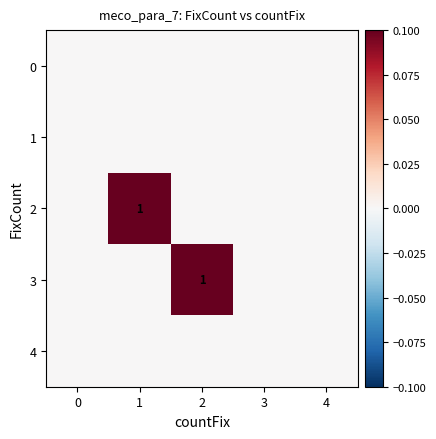

Which category has the highest value across all series?

1